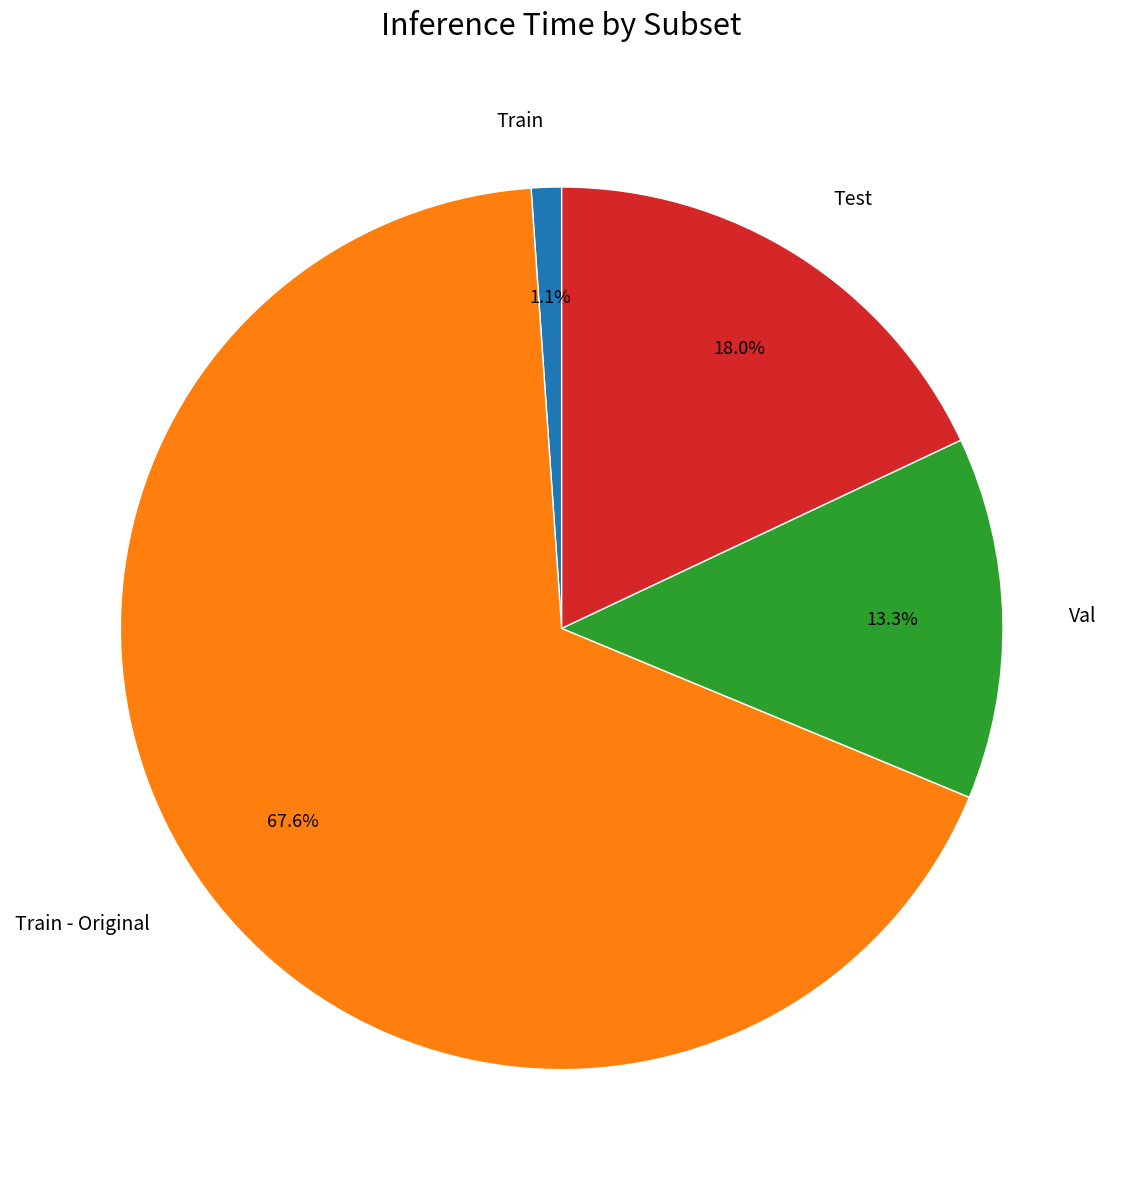

To the nearest percent, what is the combined percentage of Train and Test?

19%